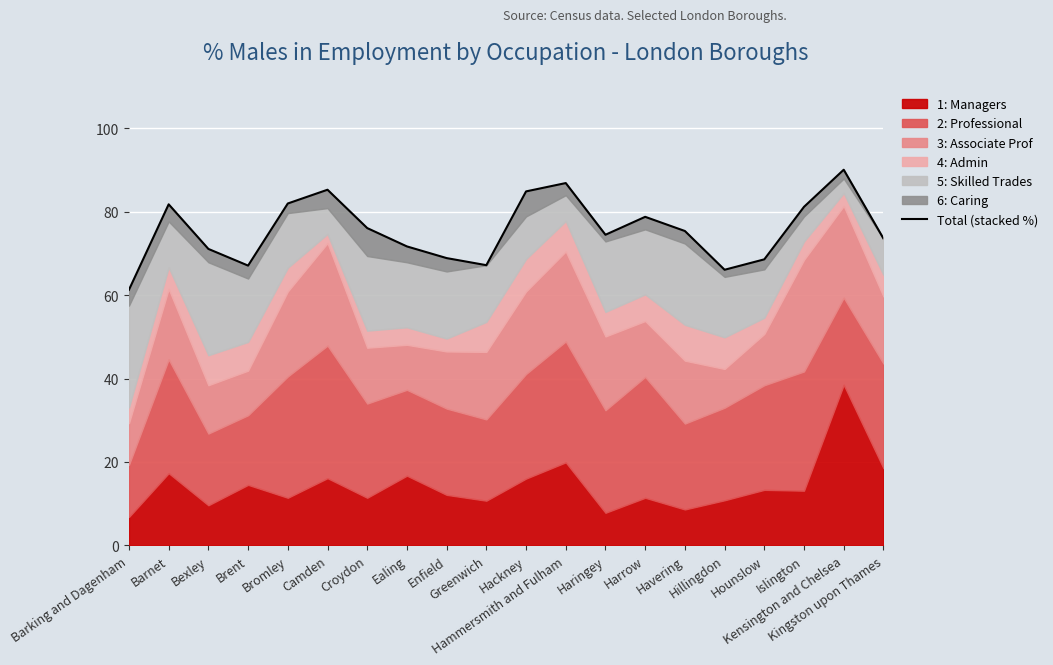

What is the ratio of the value at Barking and Dagenham to the value at Hackney?

0.7